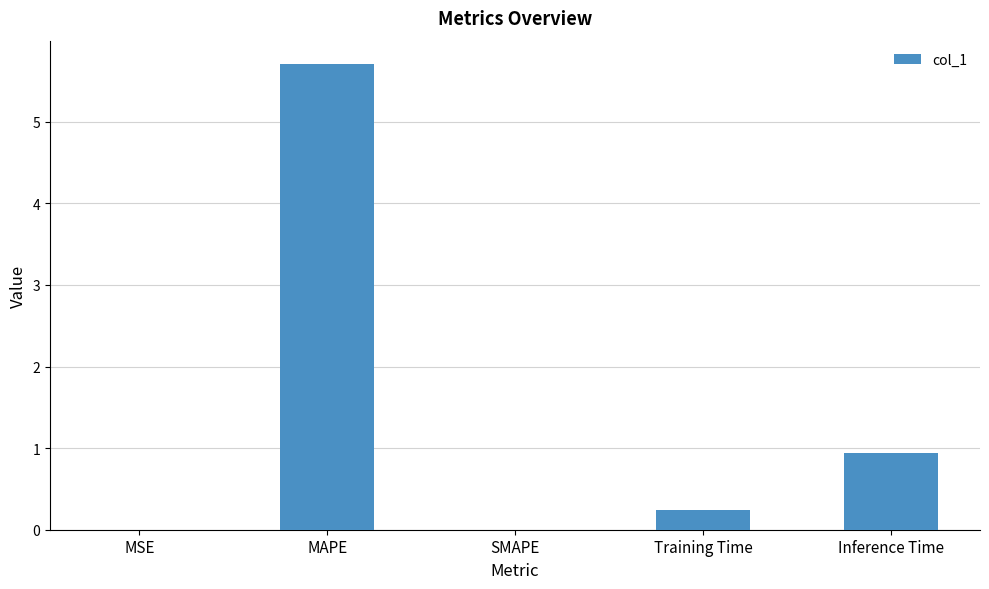

Is it true that the value at MAPE is 9.0?

False